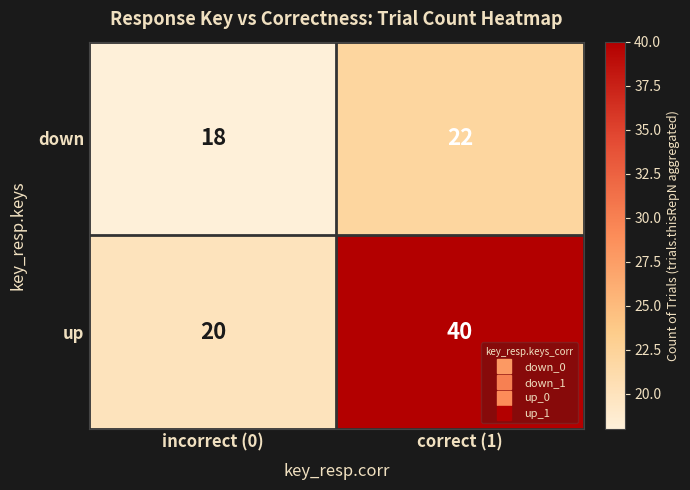

At how many categories does at least one series exceed 23?

1